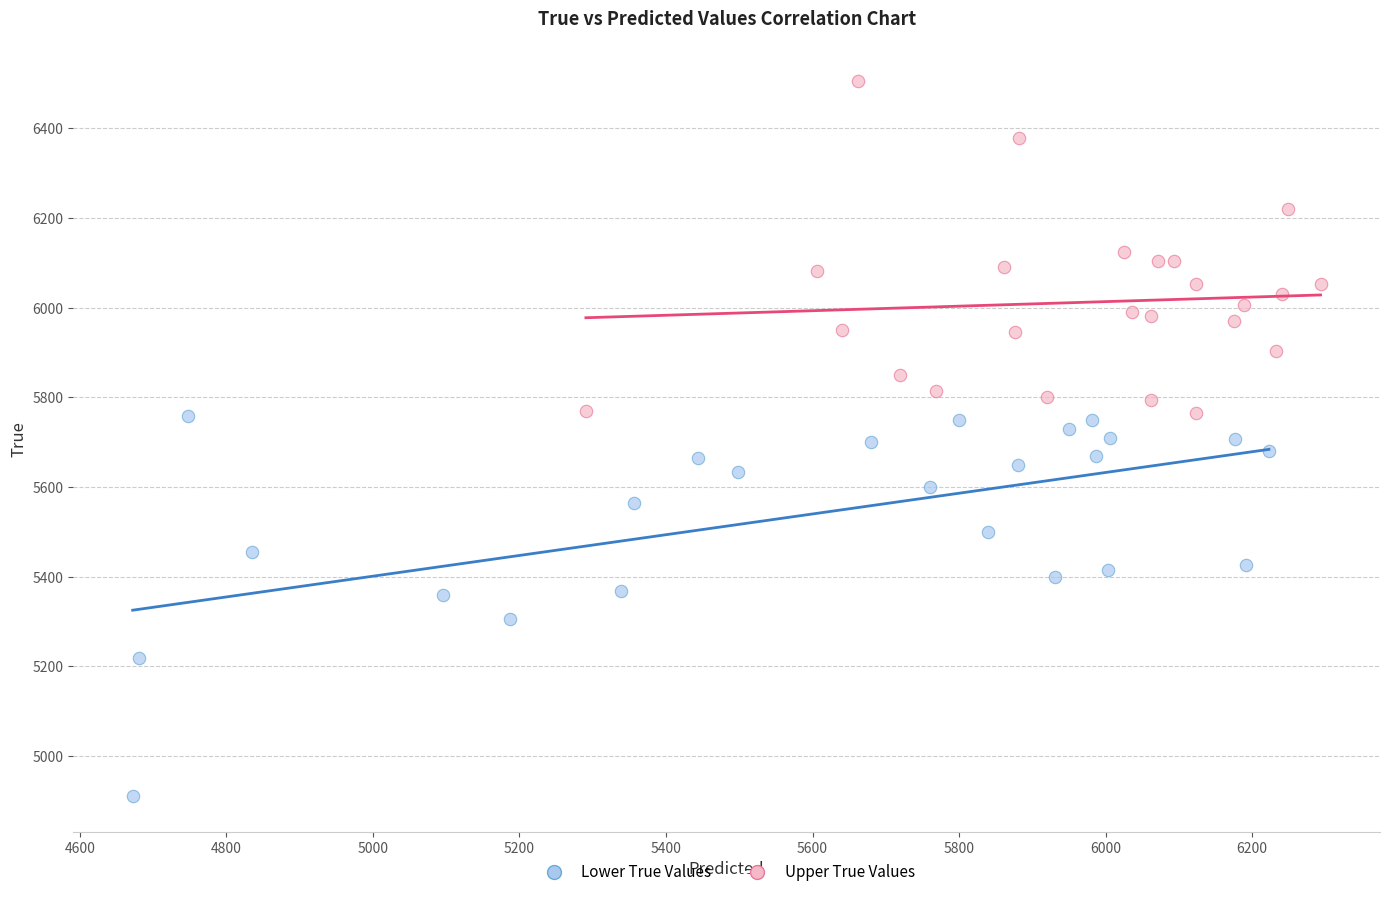

Which series has the largest Y range (max minus min)?

Lower True Values